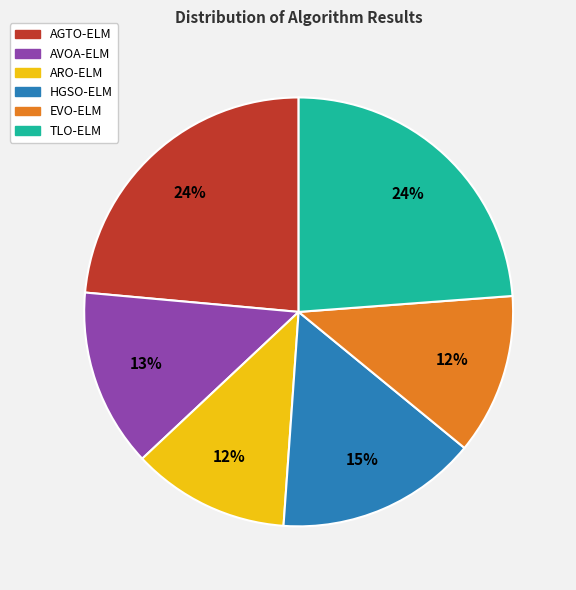

Between ARO-ELM and AVOA-ELM, which is larger?

AVOA-ELM